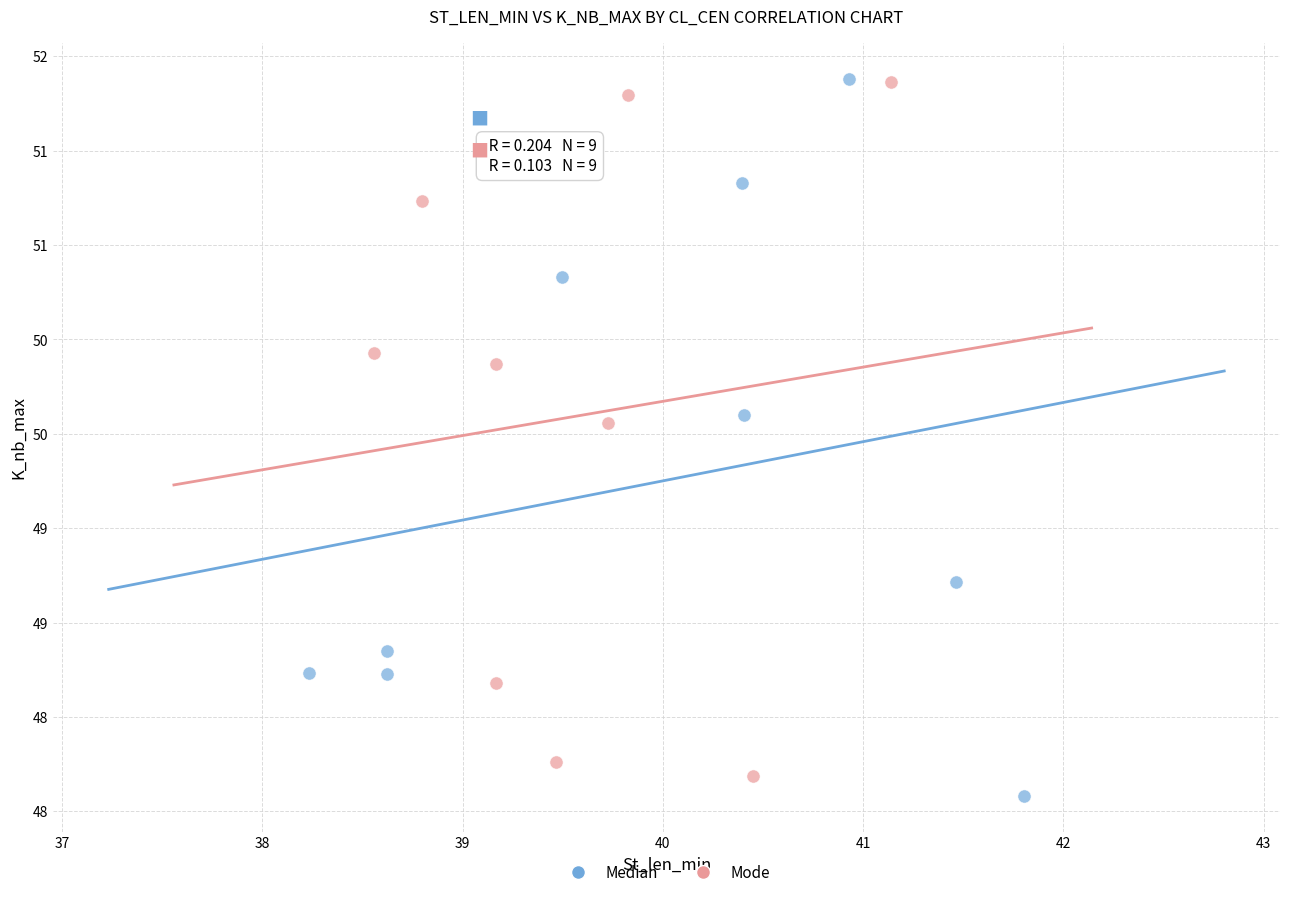

Which series has the largest Y range (max minus min)?

Median